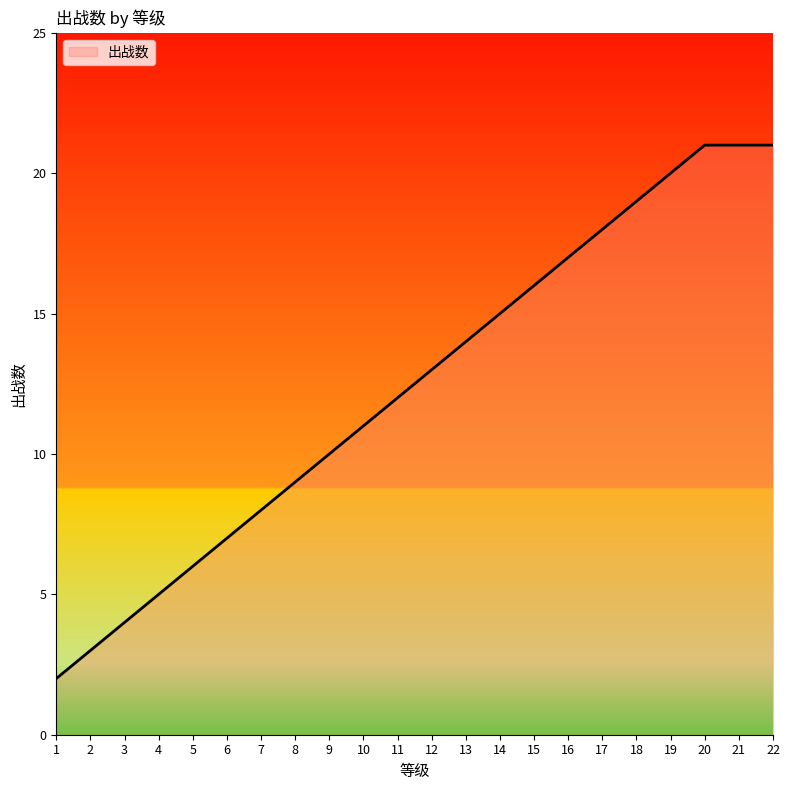

How many categories are shown in the chart?

22